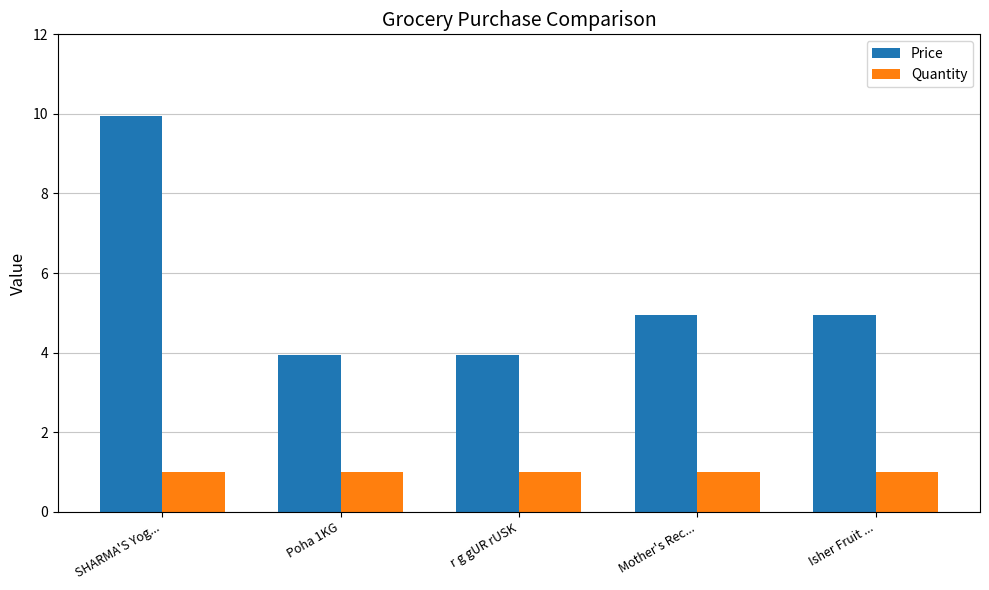

What is the sum of all Price values?

27.8